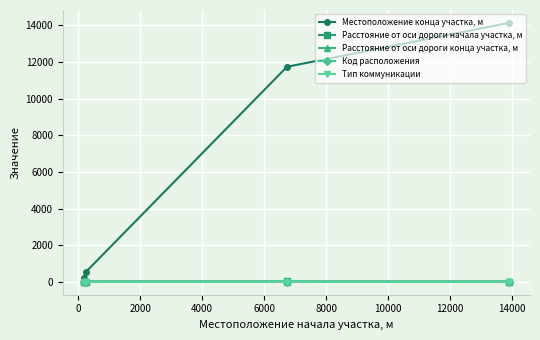

How many Код расположения values are between 1 and 2?

4